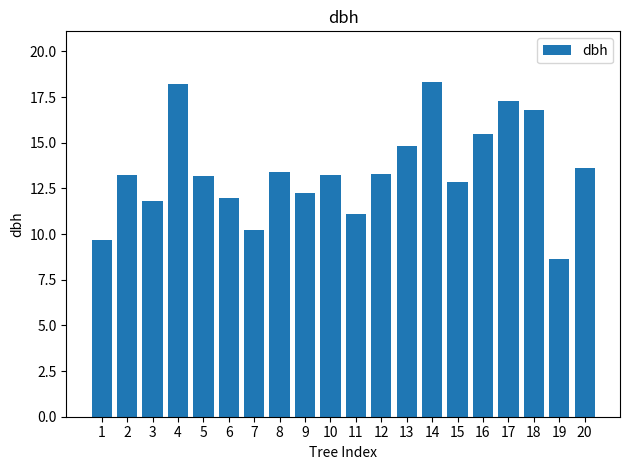

Between 4 and 16, which is larger?

4